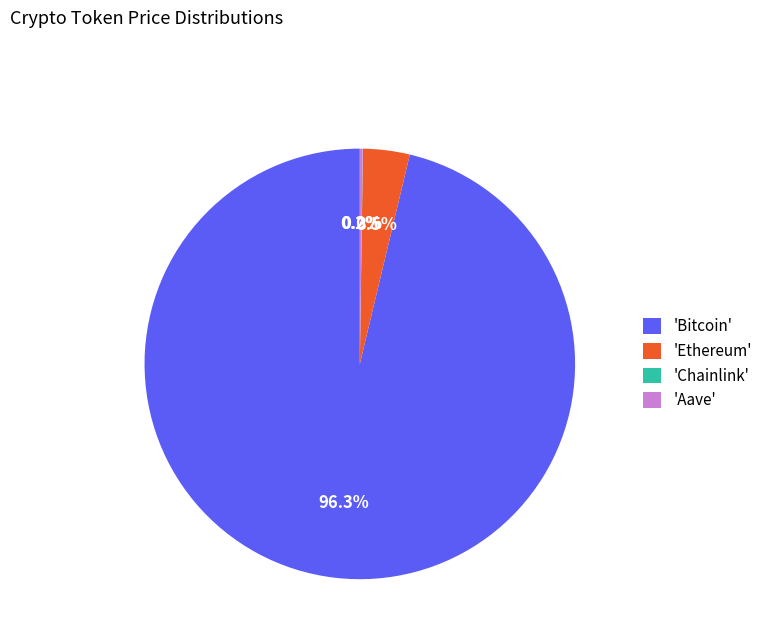

What portion of the pie excludes 'Bitcoin'?

3.7%